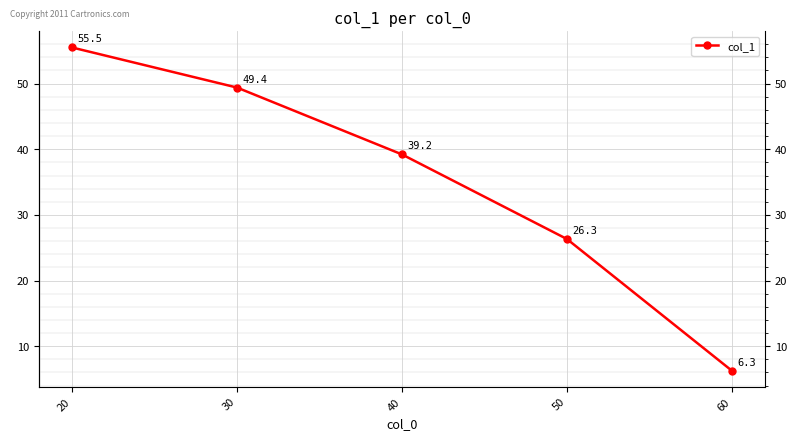

Reading left to right, what are all the values shown in this chart?

55.5	49.4	39.2	26.3	6.3